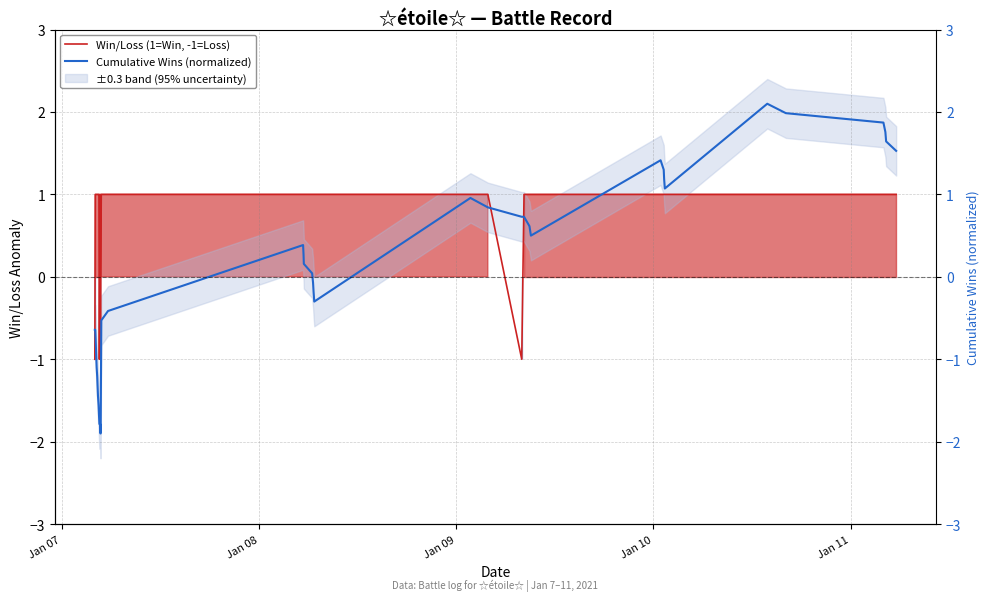

The Cumulative Wins (normalized) series shows 1.4 at 34. True or false?

False